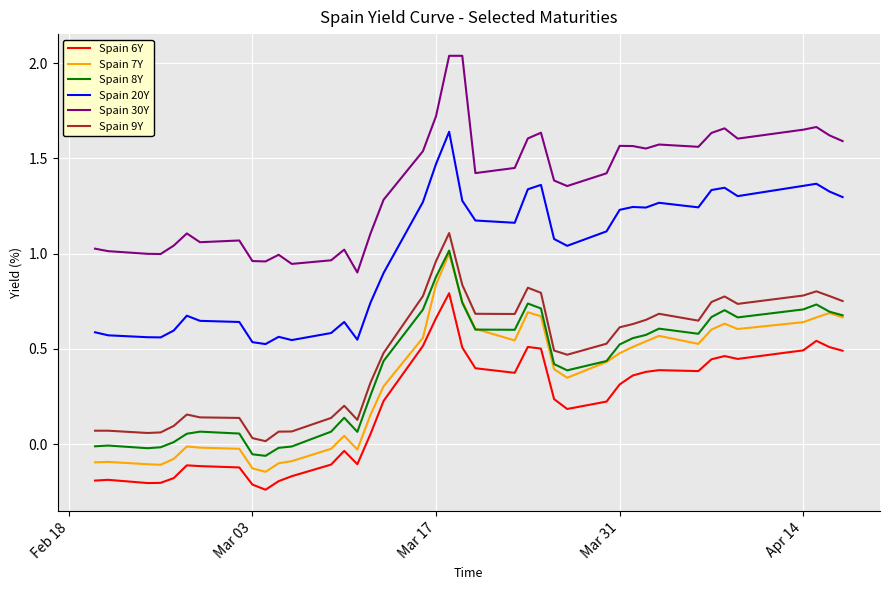

True or false: Spain 30Y and Spain 9Y cross at least once.

False